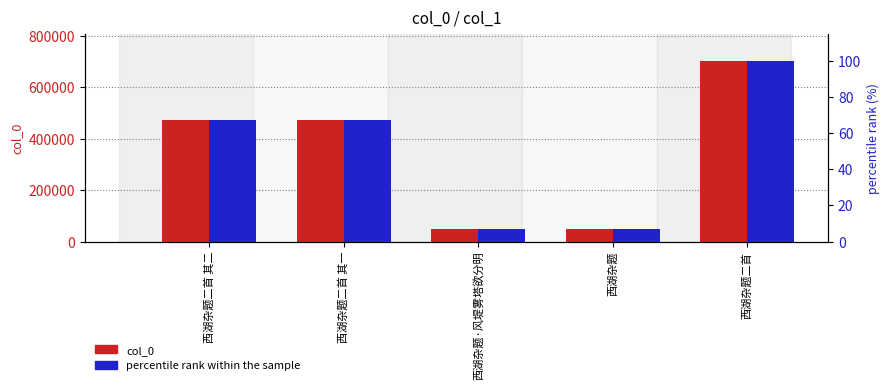

Reading left to right, extract all data points from this chart.

col_0: 西湖杂题二首 其二=470926.0	西湖杂题二首 其一=470925.0	西湖杂题·风堤雾塔欲分明=49518.0	西湖杂题=49517.0	西湖杂题二首=702612.0
percentile rank within the sample: 西湖杂题二首 其二=67.0	西湖杂题二首 其一=67.0	西湖杂题·风堤雾塔欲分明=7.0	西湖杂题=7.0	西湖杂题二首=100.0